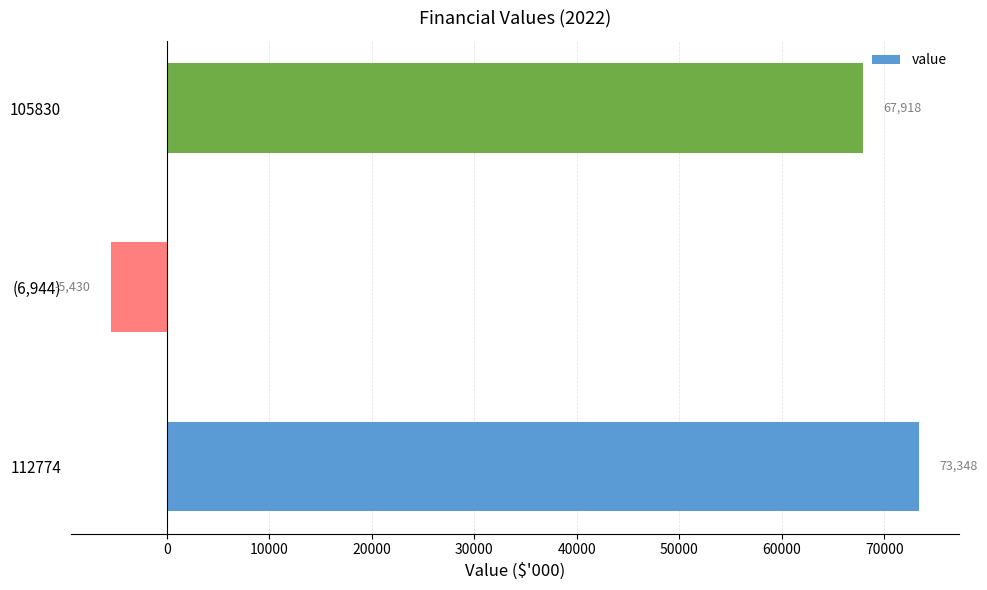

How many data points are less than 67918?

1